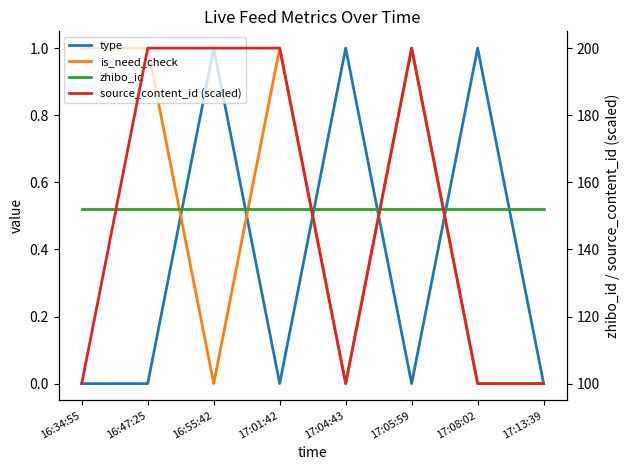

In type, how many points are higher than both neighbors (excluding endpoints)?

3